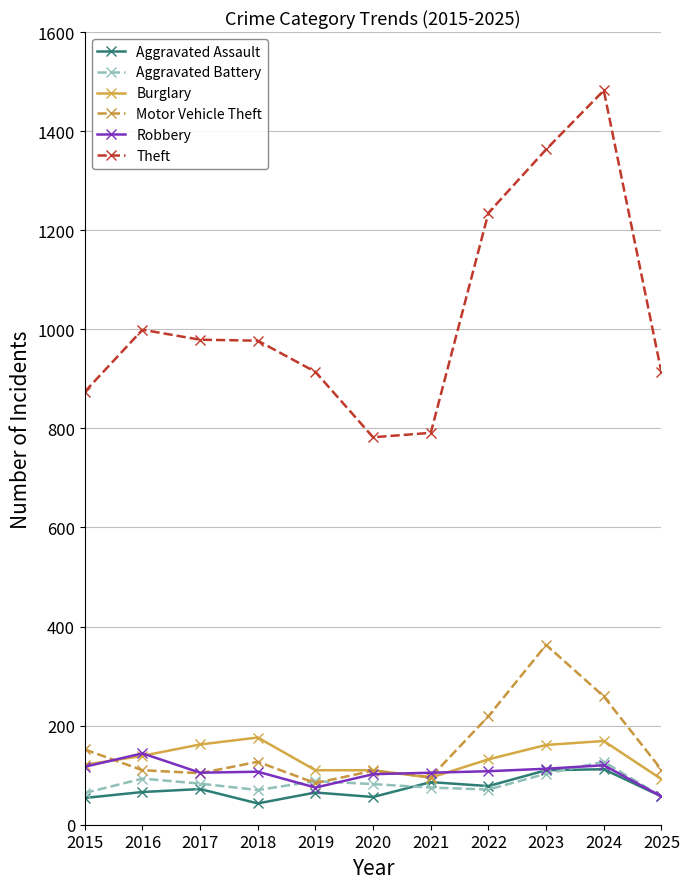

What is the greatest value displayed?

1482